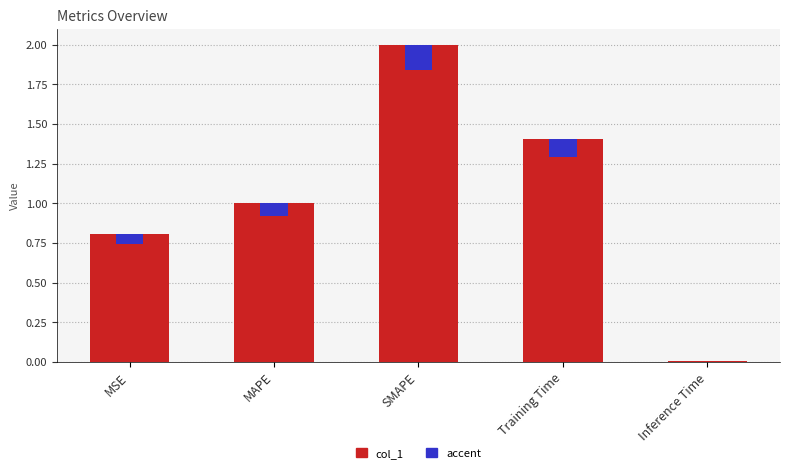

What position from the left is MSE?

1